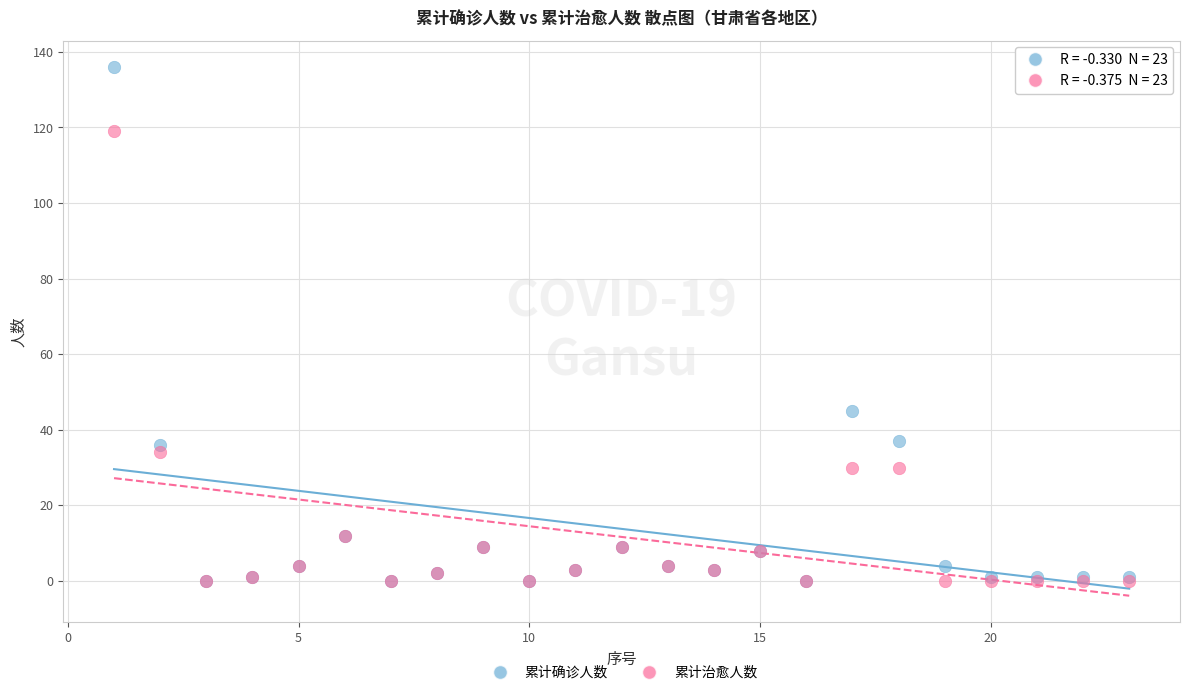

Across all series, what Y value is closest to 68?

45